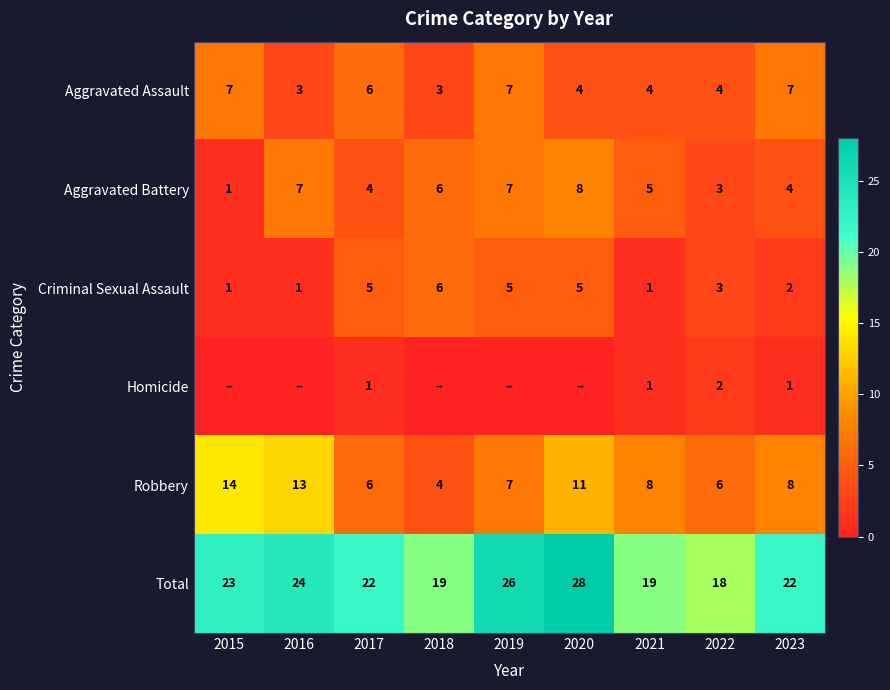

Is it true that Aggravated Battery equals 6 at 2018?

True